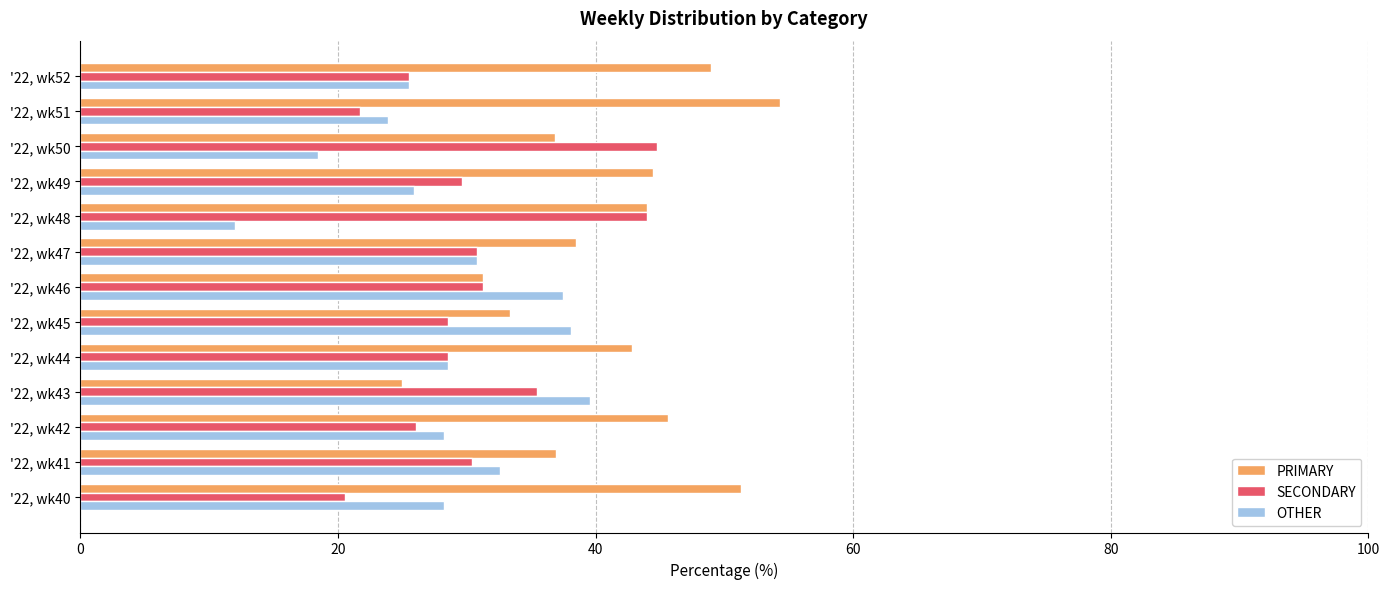

True or false: SECONDARY has a value of 21.7 at '22, wk51.

True